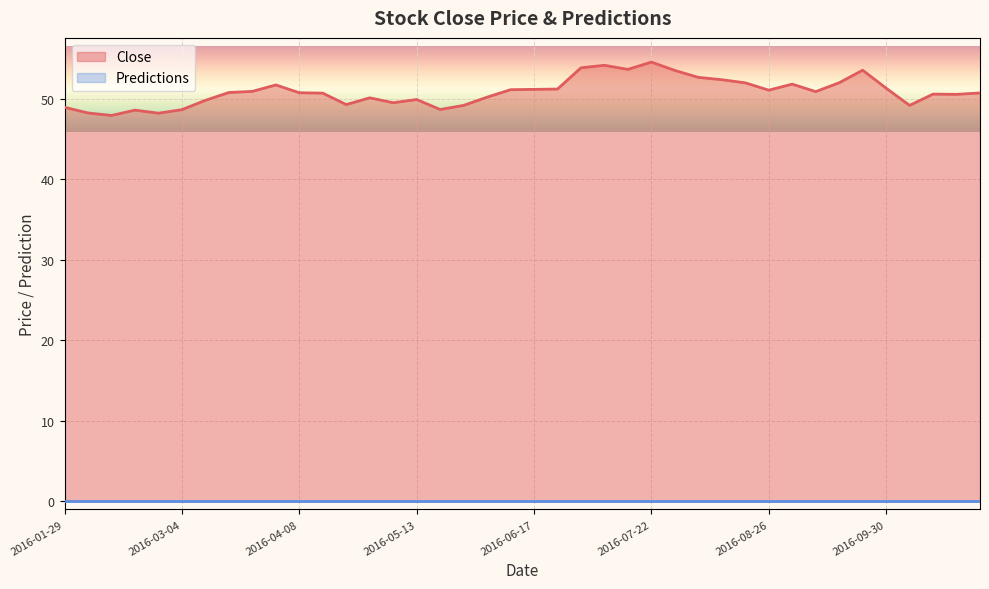

How many values exceed 50?

27